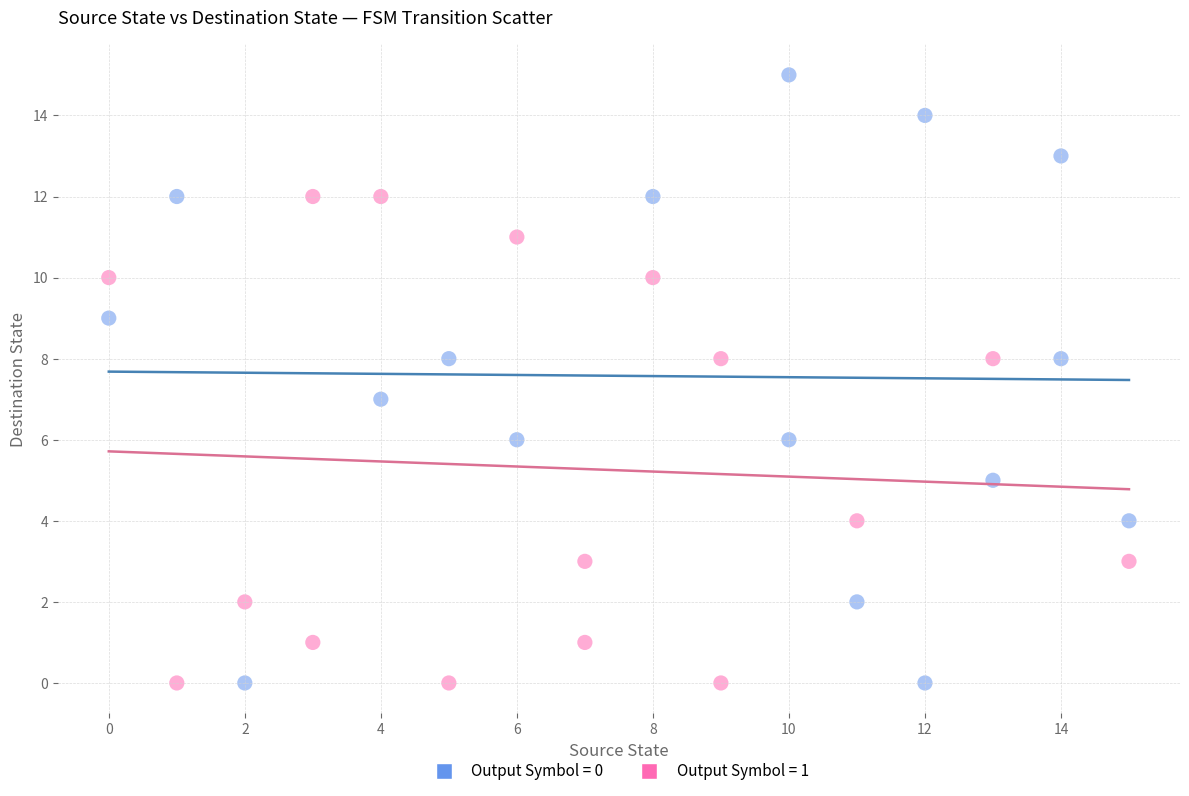

Which series contains the highest Y value?

Output Symbol = 0